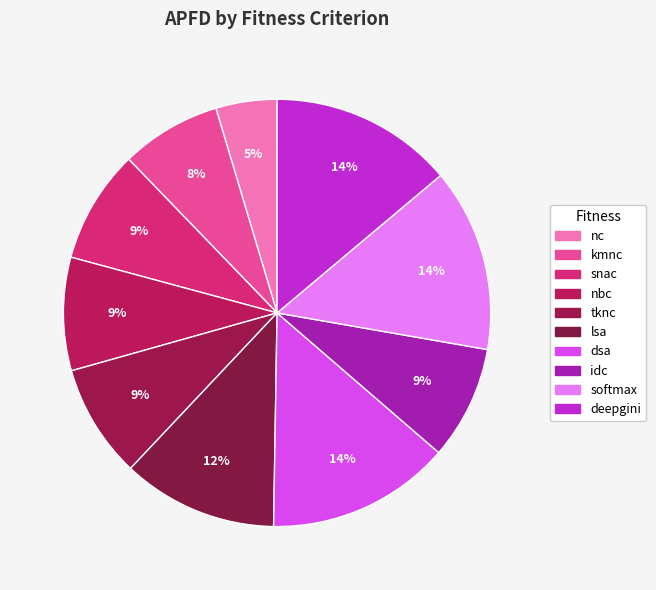

What percentage is the deepgini slice, to the nearest percent?

14%